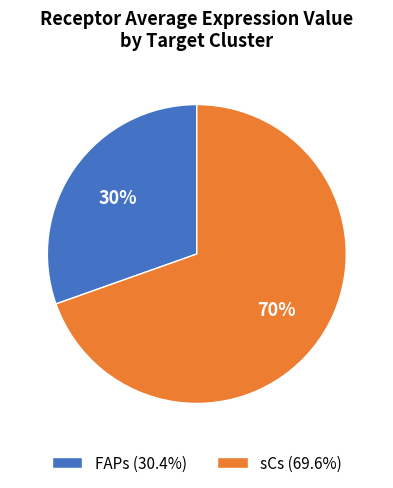

Does sCs account for over 50% of the chart?

Yes